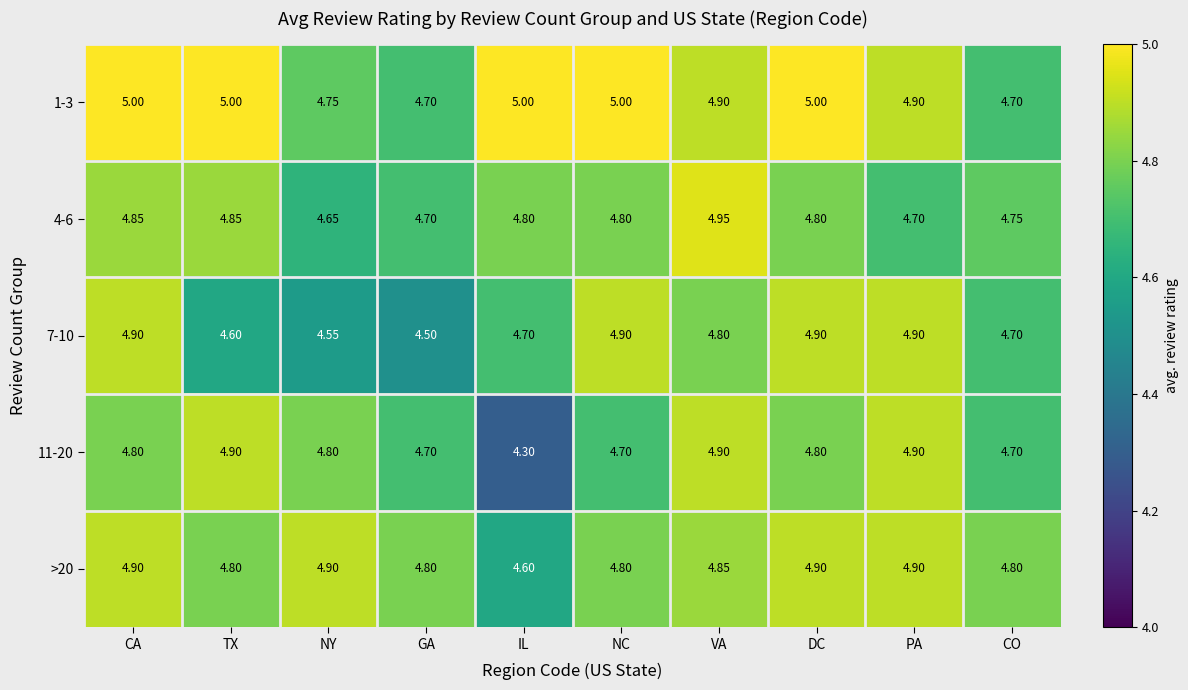

Which category has the lowest value across all series?

IL